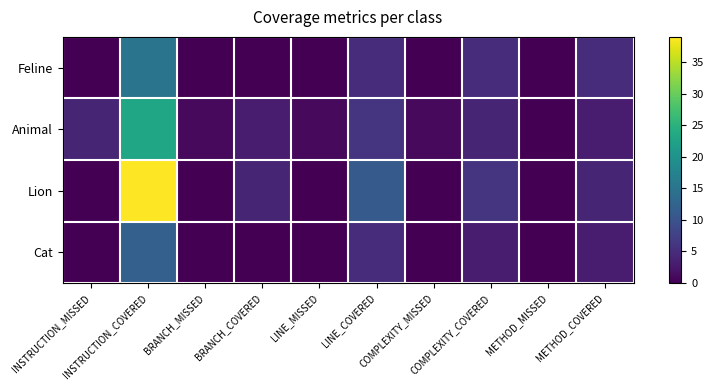

Reading left to right, transcribe all the data shown in this chart.

Feline: INSTRUCTION_MISSED=0	INSTRUCTION_COVERED=15	BRANCH_MISSED=0	BRANCH_COVERED=0	LINE_MISSED=0	LINE_COVERED=5	COMPLEXITY_MISSED=0	COMPLEXITY_COVERED=5	METHOD_MISSED=0	METHOD_COVERED=5
Animal: INSTRUCTION_MISSED=4	INSTRUCTION_COVERED=23	BRANCH_MISSED=1	BRANCH_COVERED=3	LINE_MISSED=1	LINE_COVERED=6	COMPLEXITY_MISSED=1	COMPLEXITY_COVERED=4	METHOD_MISSED=0	METHOD_COVERED=3
Lion: INSTRUCTION_MISSED=0	INSTRUCTION_COVERED=39	BRANCH_MISSED=0	BRANCH_COVERED=4	LINE_MISSED=0	LINE_COVERED=11	COMPLEXITY_MISSED=0	COMPLEXITY_COVERED=6	METHOD_MISSED=0	METHOD_COVERED=4
Cat: INSTRUCTION_MISSED=0	INSTRUCTION_COVERED=12	BRANCH_MISSED=0	BRANCH_COVERED=0	LINE_MISSED=0	LINE_COVERED=5	COMPLEXITY_MISSED=0	COMPLEXITY_COVERED=3	METHOD_MISSED=0	METHOD_COVERED=3